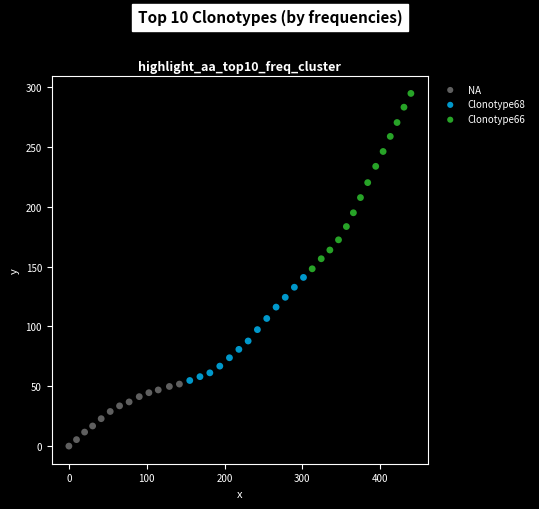

Which series reaches the minimum Y coordinate?

NA